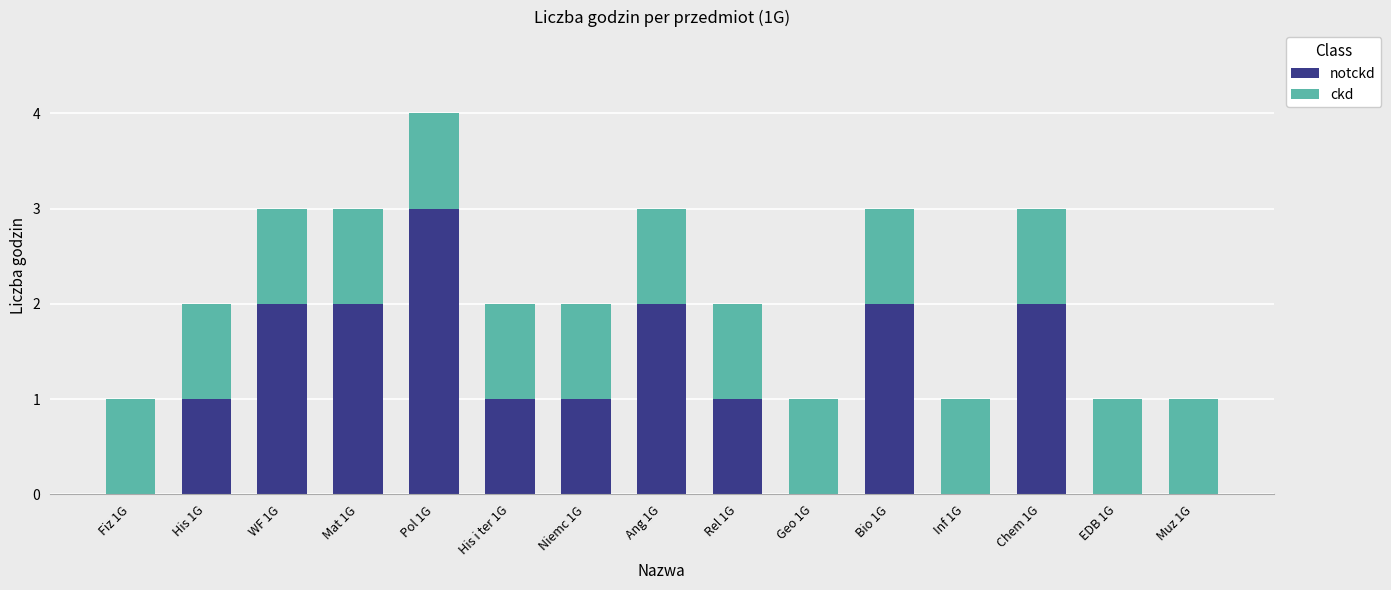

At which category is the sum across all series the highest?

Pol 1G